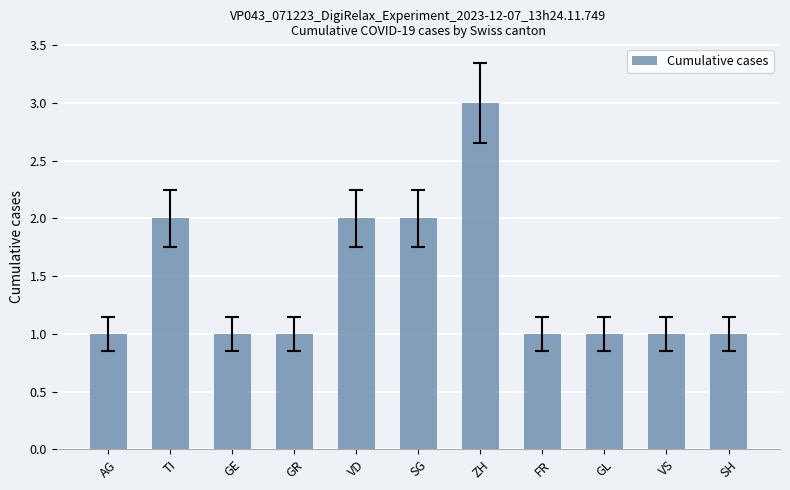

What is the maximum value shown in the chart?

3